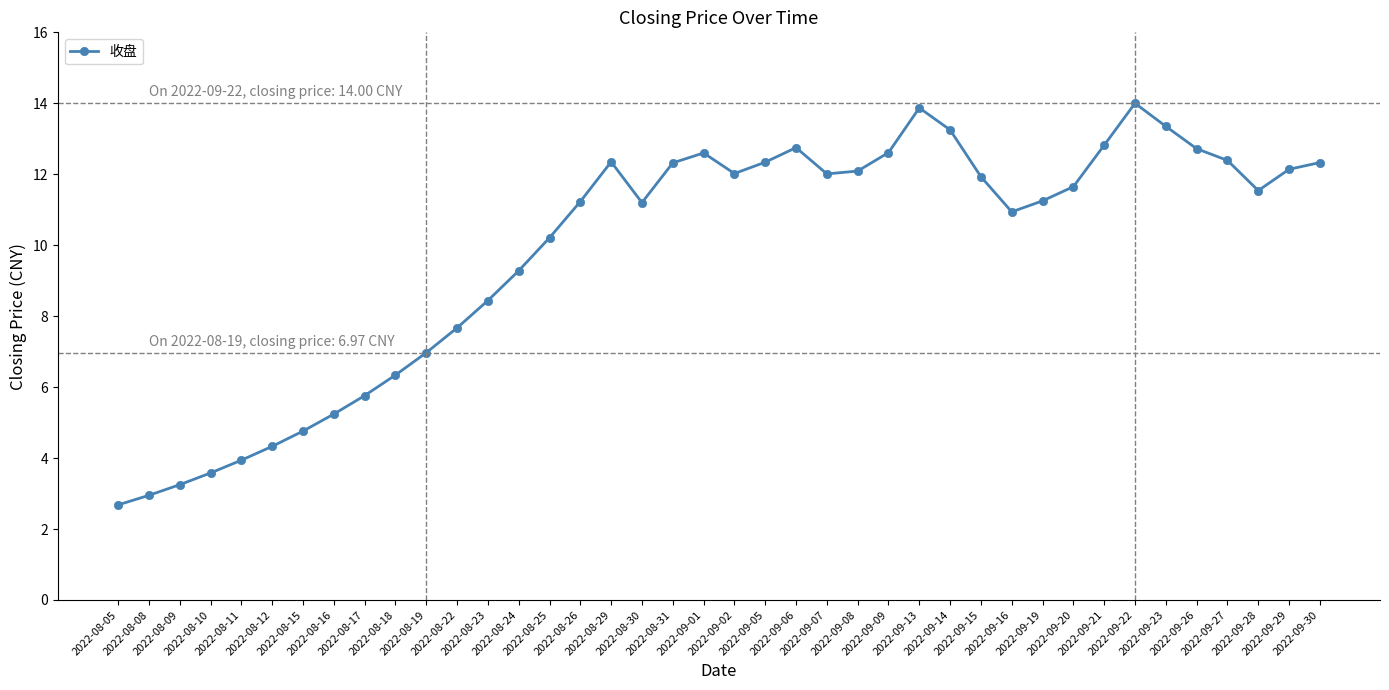

How many categories are shown in the chart?

40